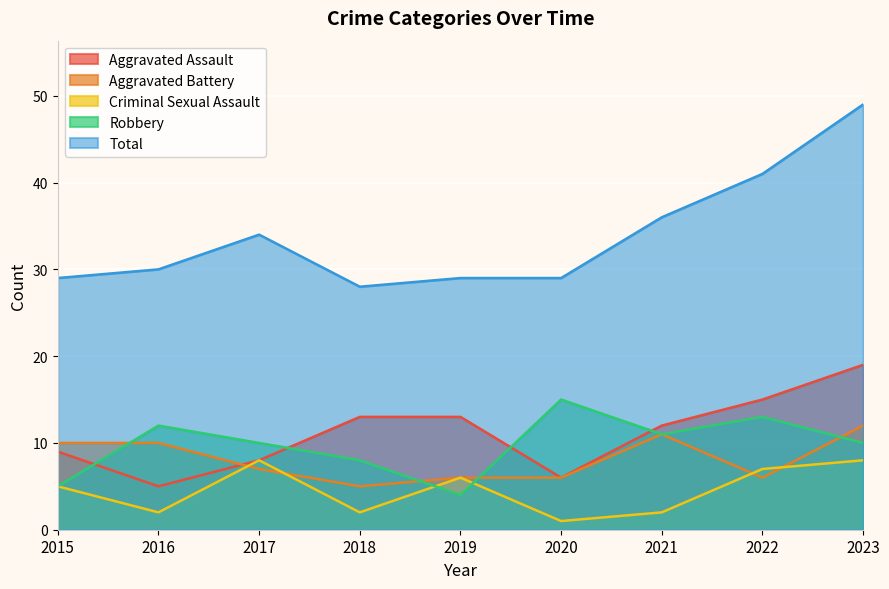

Where is the first local minimum for Criminal Sexual Assault?

2016